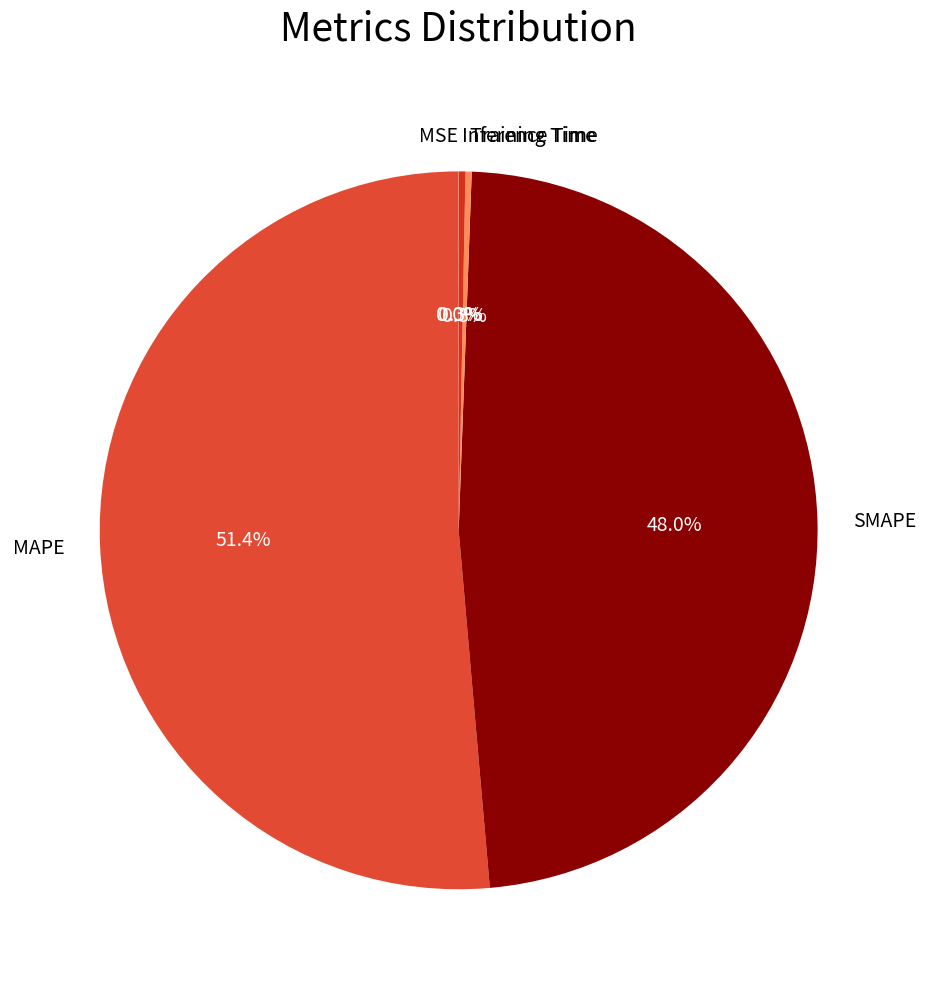

To the nearest percent, what is the combined percentage of MAPE and Inference Time?

52%